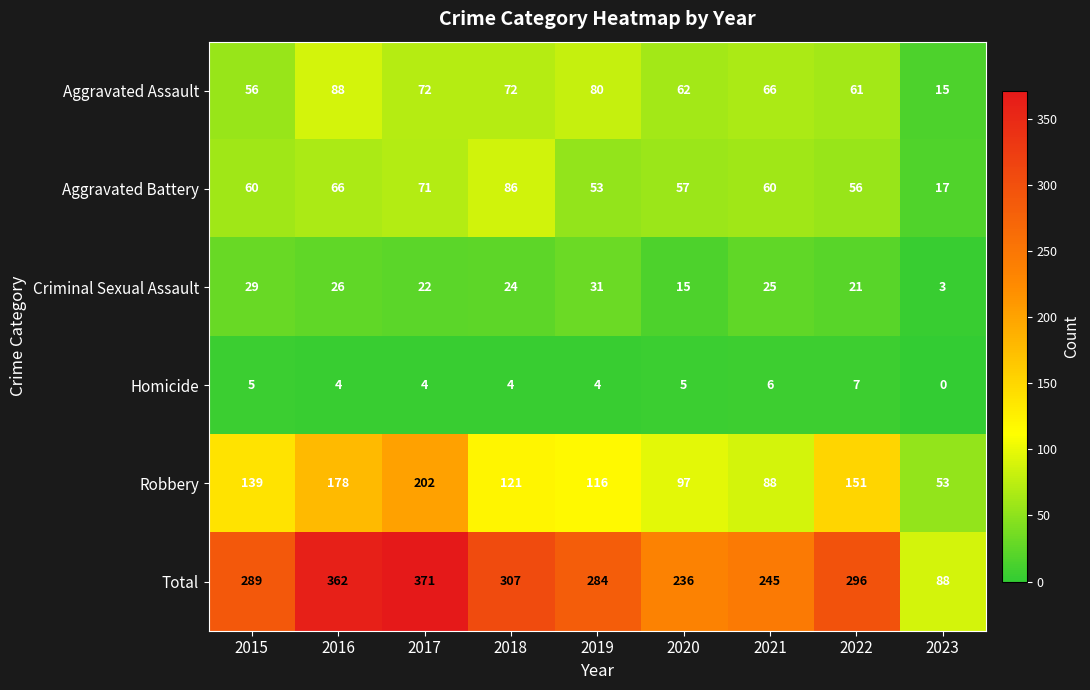

The value of Aggravated Assault at 2021 is 38. True or false?

False